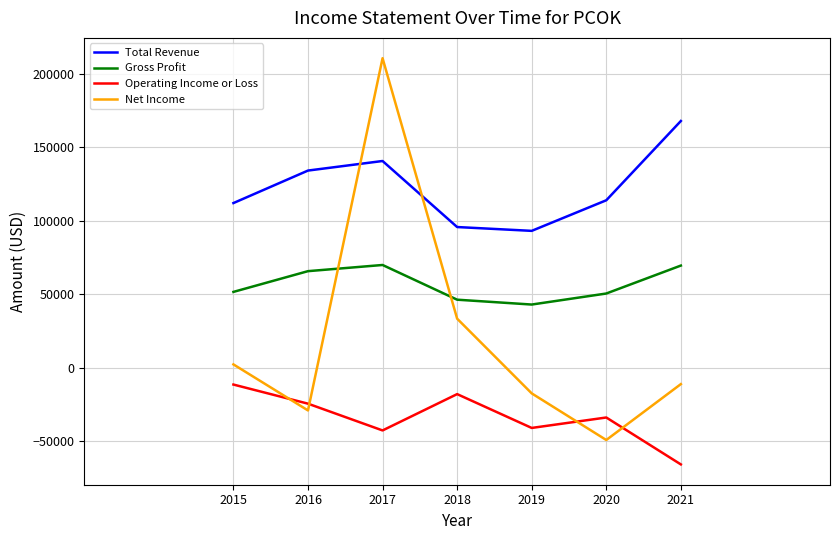

What is the difference between the maximum and minimum values in the Gross Profit series?

26900